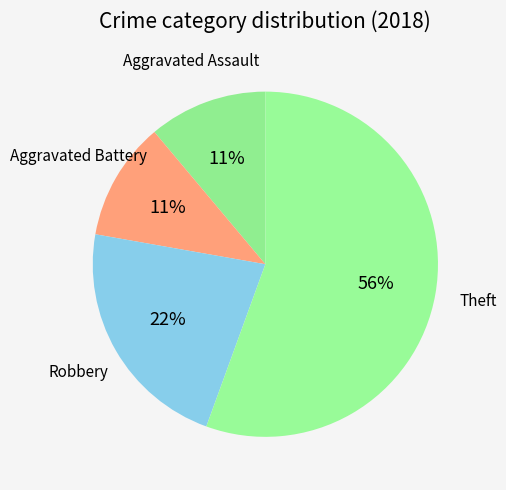

What percentage is the Robbery slice, to the nearest percent?

22%